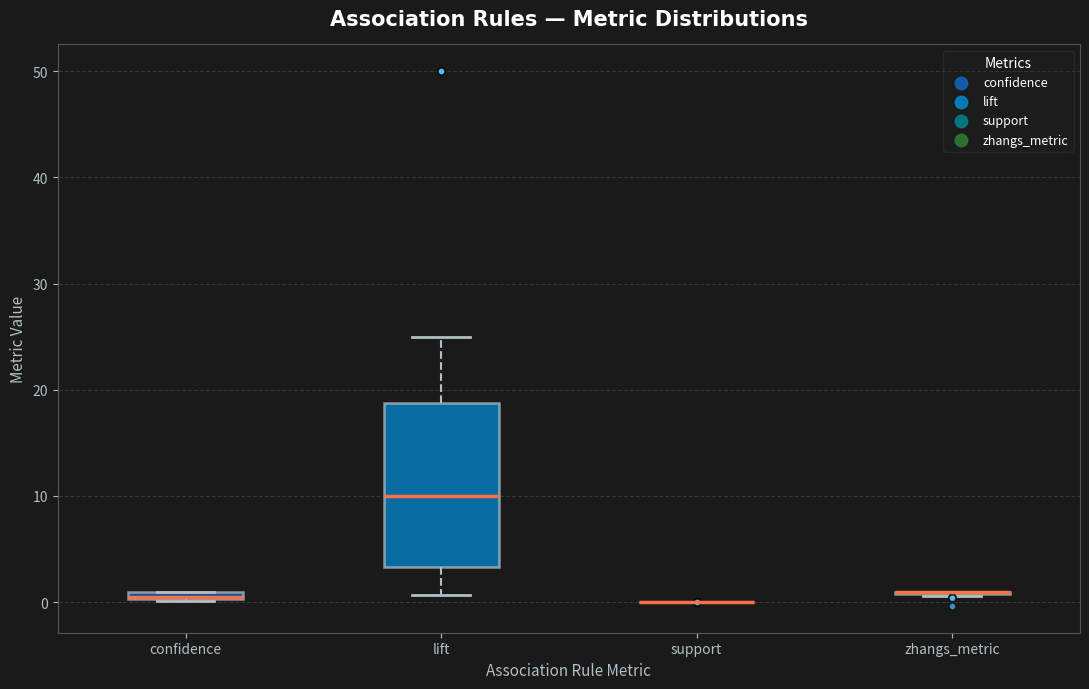

Which box is the tallest, from its lower edge to its upper edge?

lift